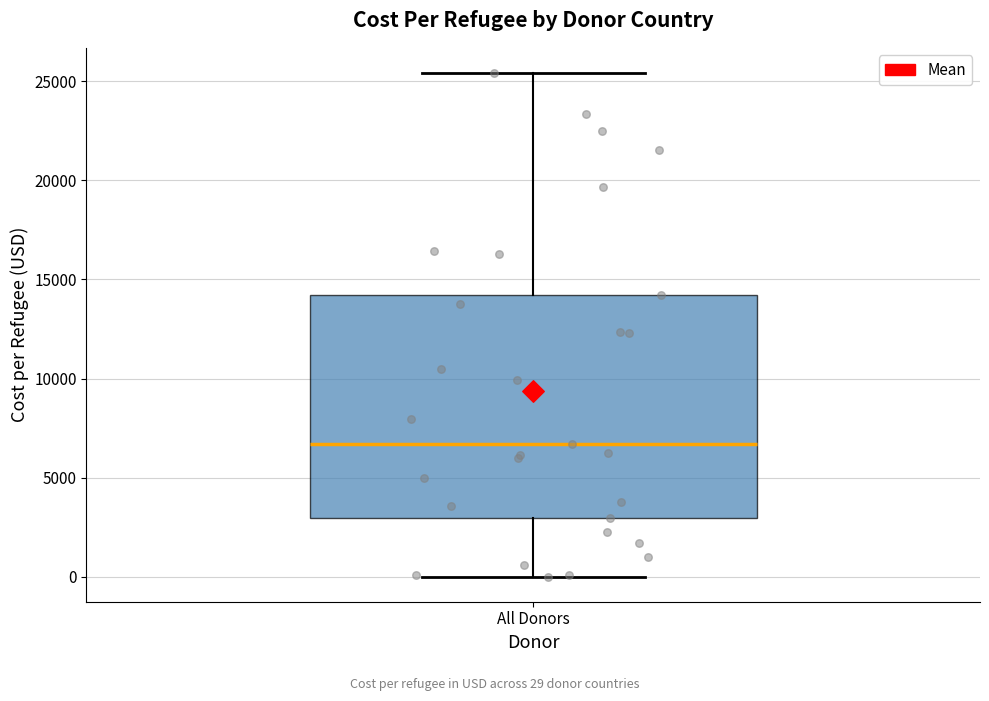

Where does the lower whisker of the box for All Donors end on the y-axis? The values are not printed on the chart, so give them approximately, as read against the axis.

0